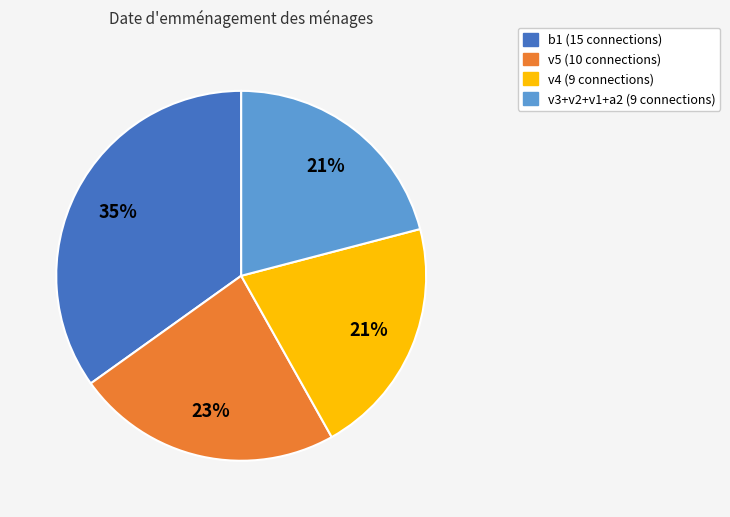

Is there a majority slice in this chart?

No